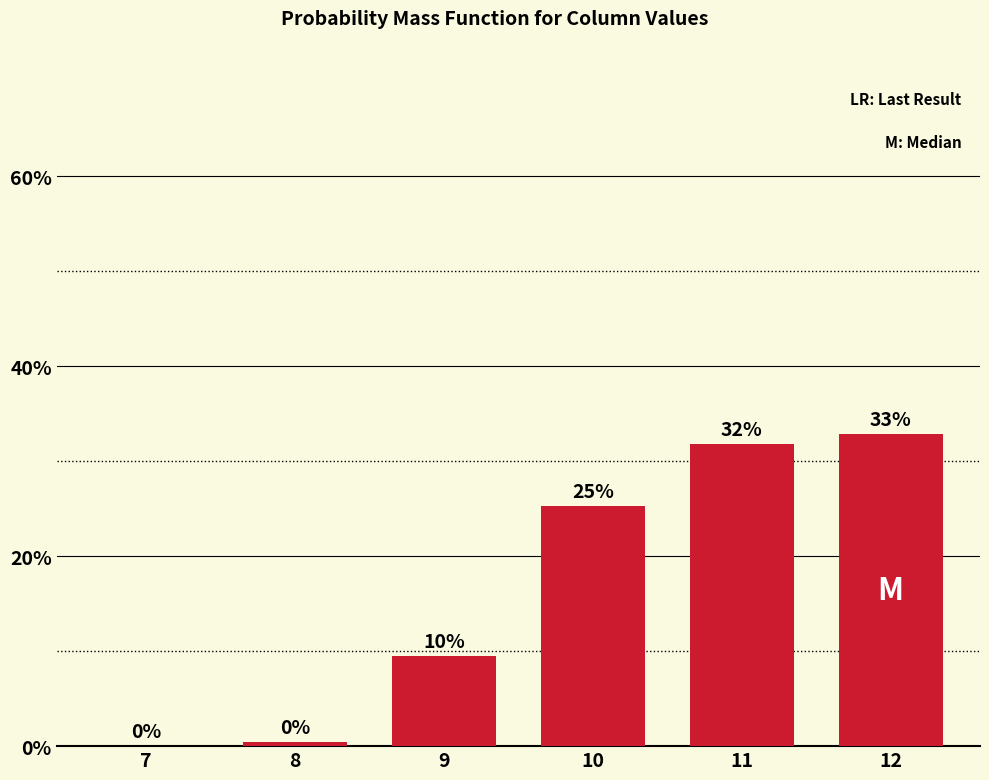

What is the greatest value displayed?

32.9